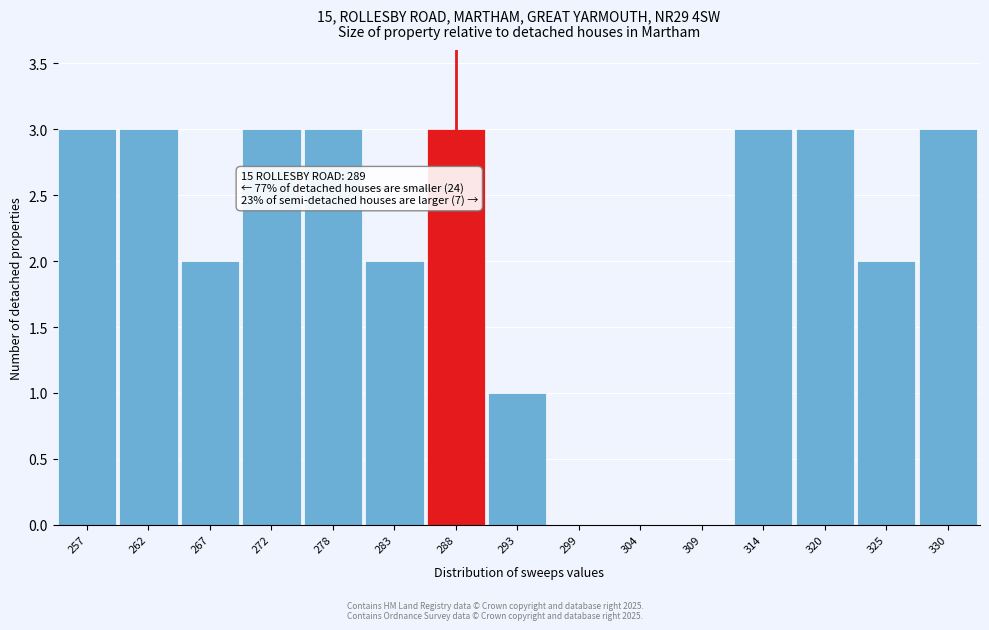

Reading left to right, transcribe all the data shown in this chart.

257=3	262=3	267=2	272=3	278=3	283=2	288=3	293=1	299=0	304=0	309=0	314=3	320=3	325=2	330=3